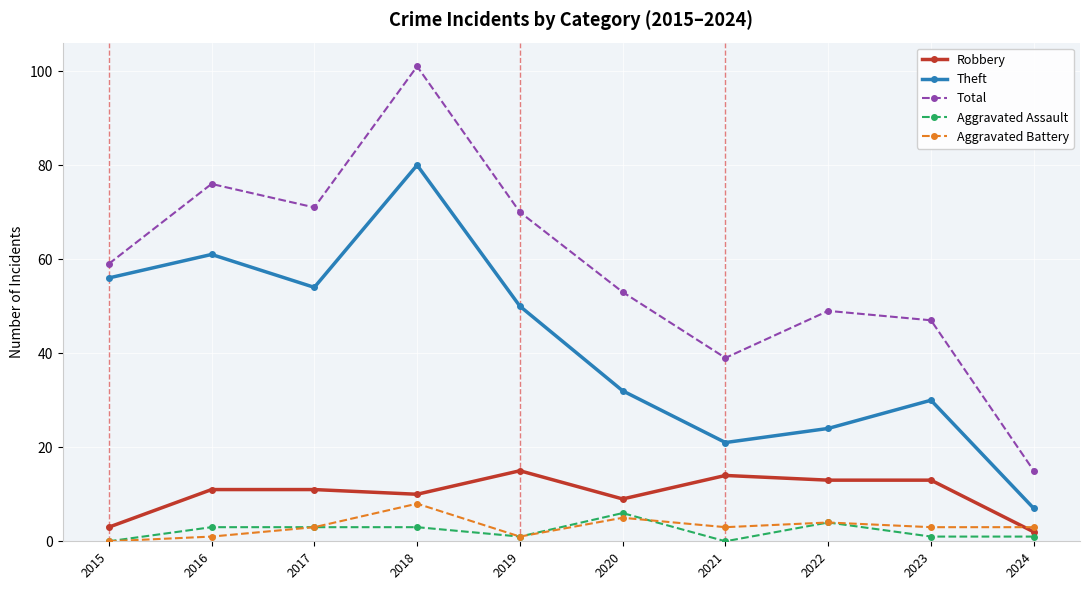

Reading left to right, extract all data points from this chart.

Robbery: 3	11	11	10	15	9	14	13	13	2
Theft: 56	61	54	80	50	32	21	24	30	7
Total: 59	76	71	101	70	53	39	49	47	15
Aggravated Assault: 0	3	3	3	1	6	0	4	1	1
Aggravated Battery: 0	1	3	8	1	5	3	4	3	3